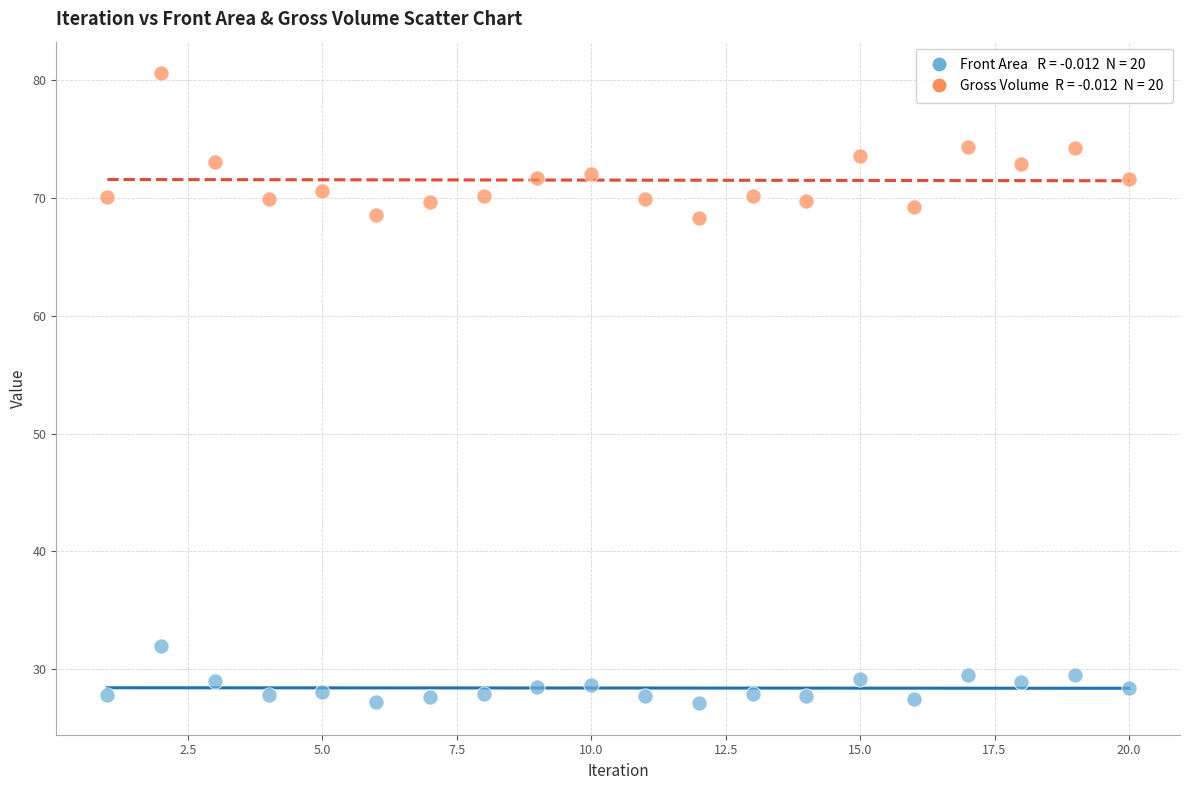

Across all data points, what is the range of Y values (max minus min)?

53.5